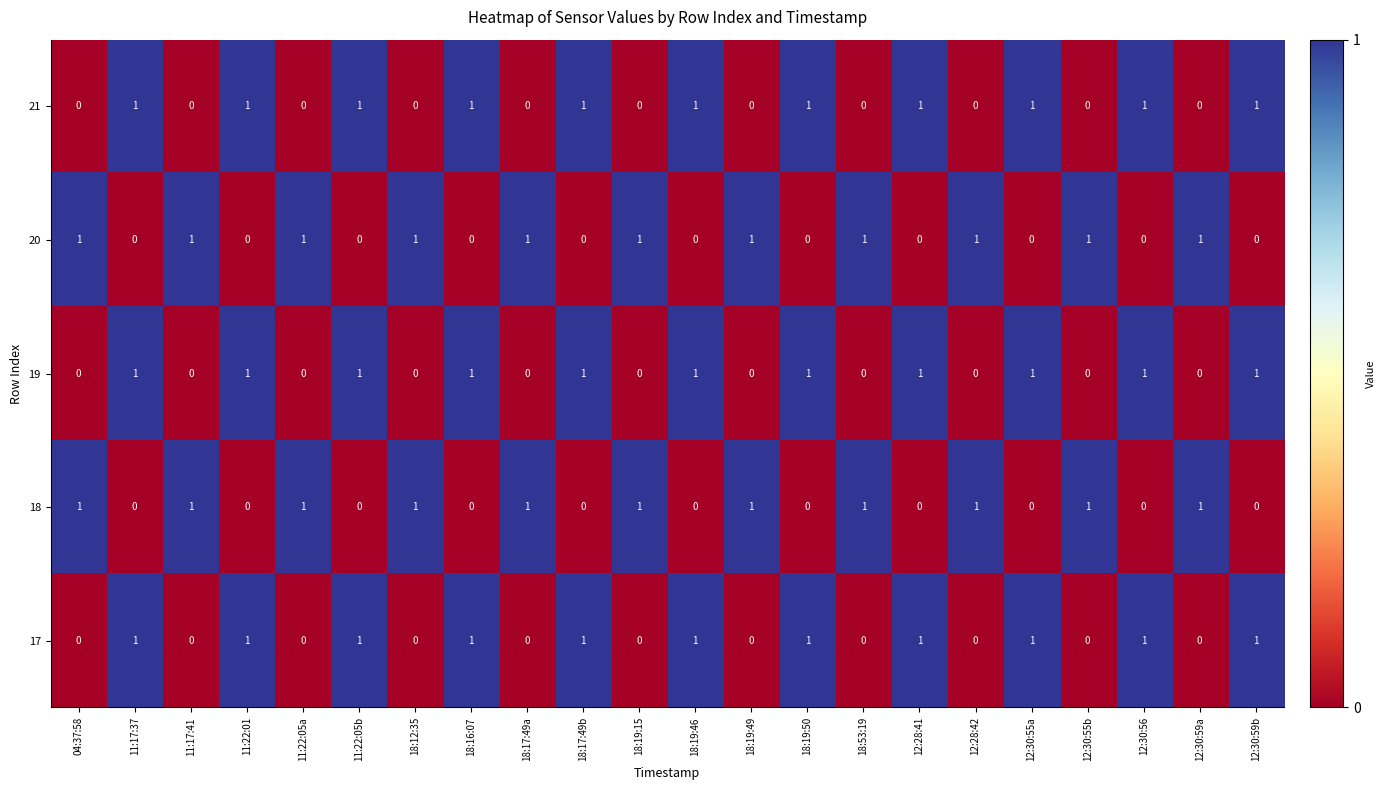

At how many categories does at least one series exceed 0?

22